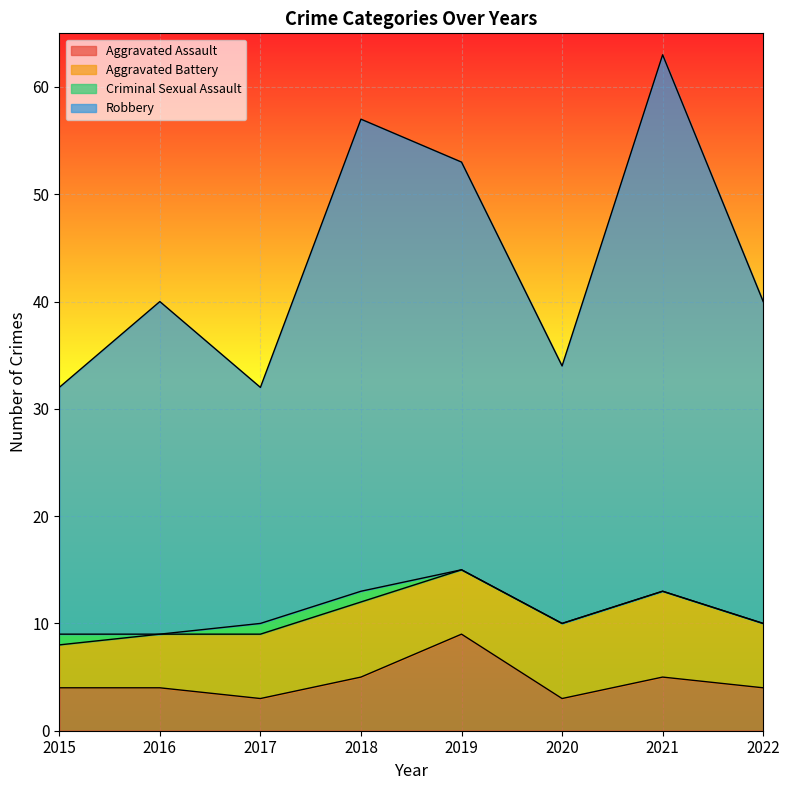

What is the maximum value for Aggravated Assault?

9